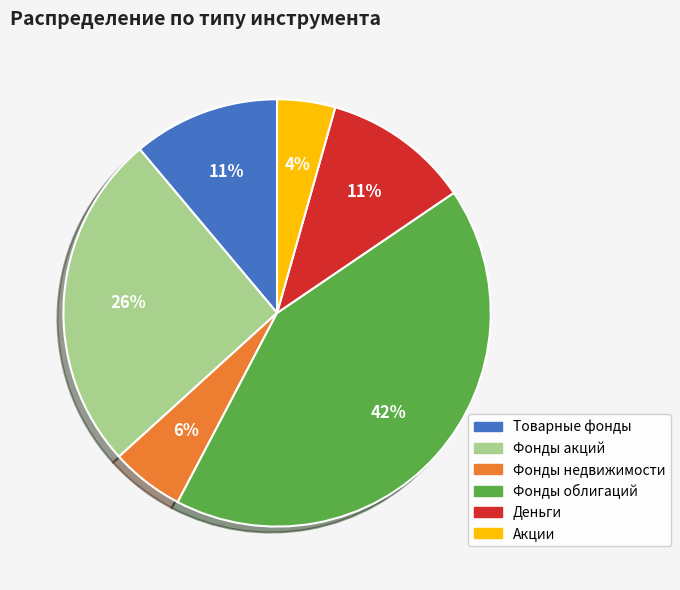

Is there any slice that represents more than half of the pie?

No